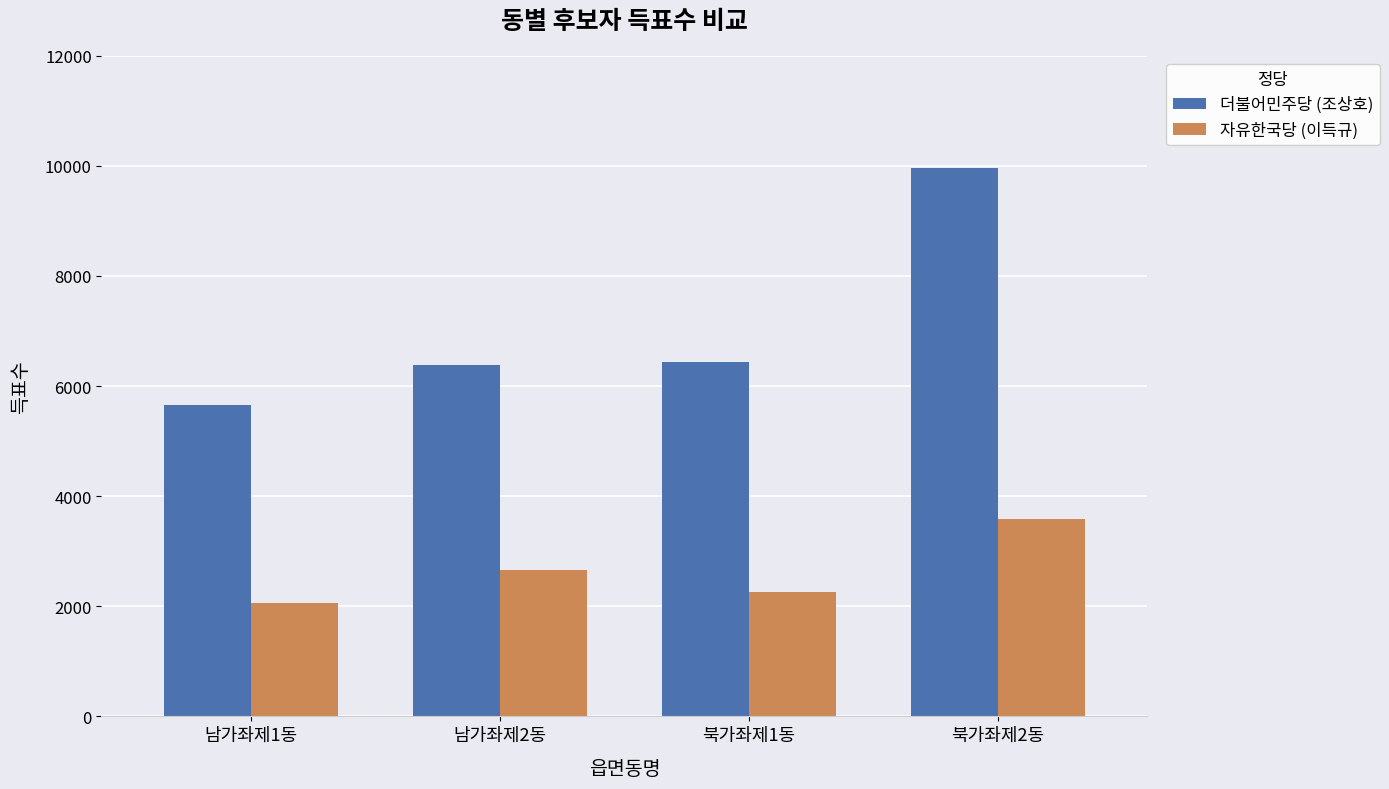

At which category is the sum across all series the highest?

북가좌제2동